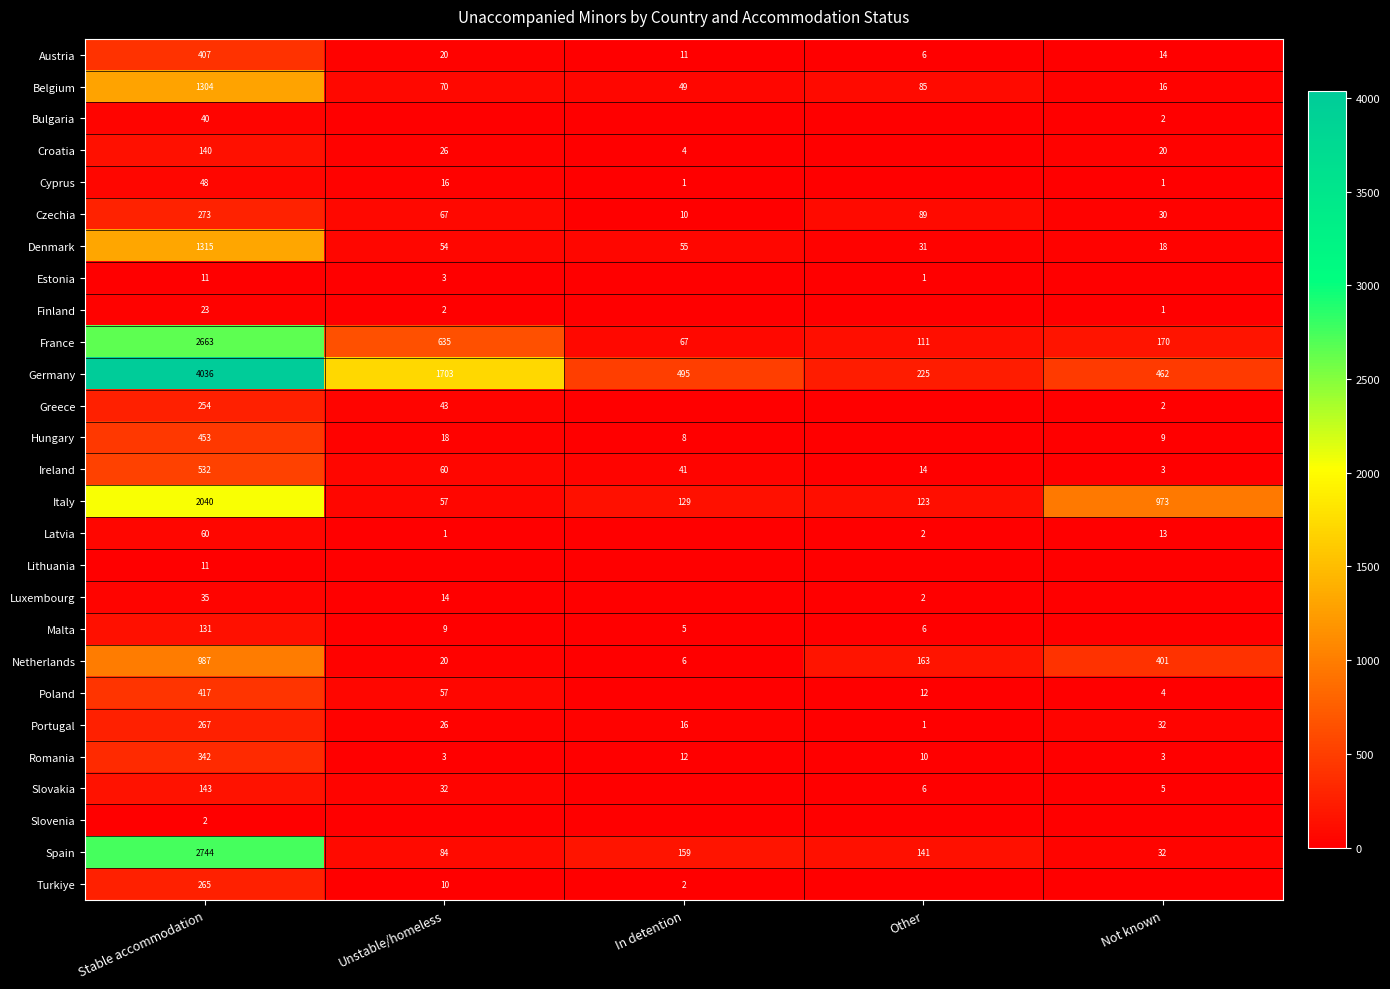

What is the total value across all series at In detention?

1070